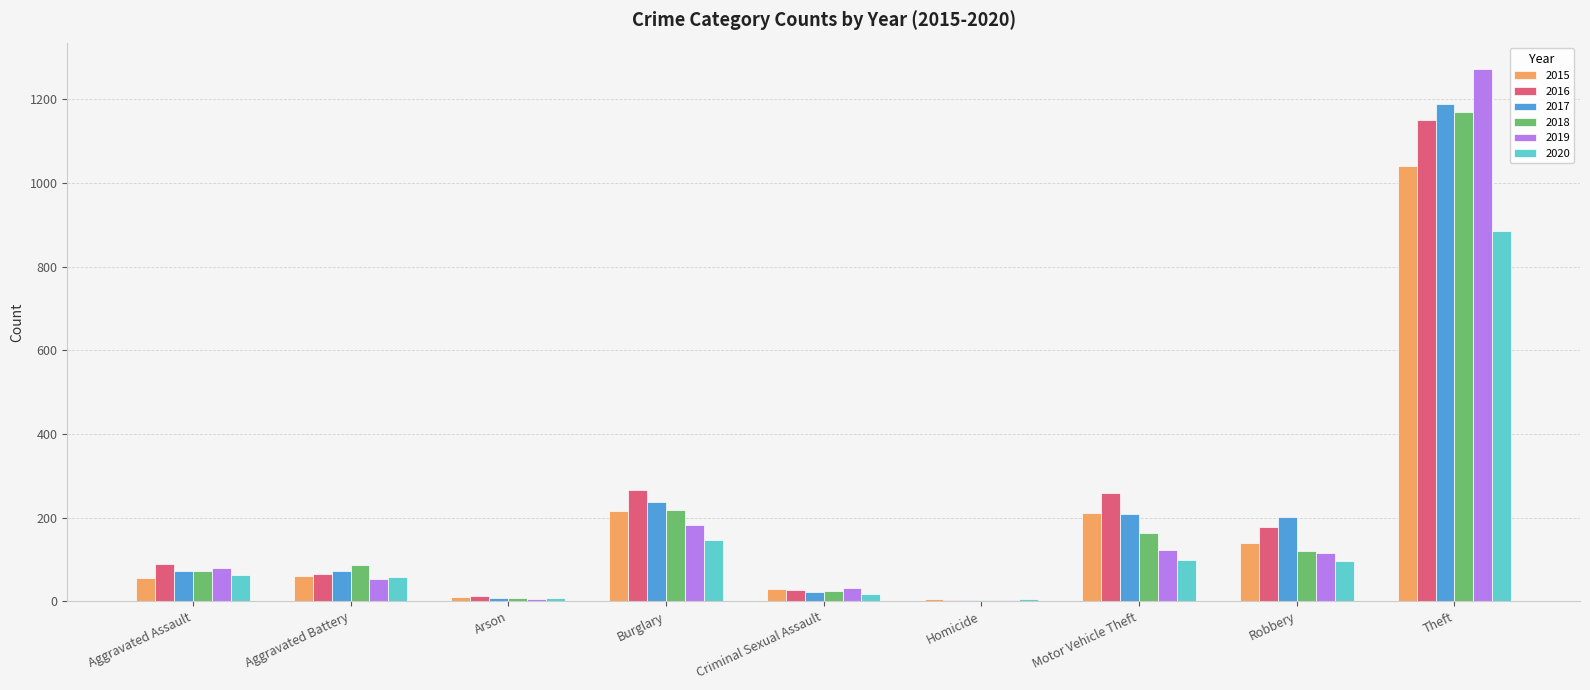

How many groups of bars are there?

9